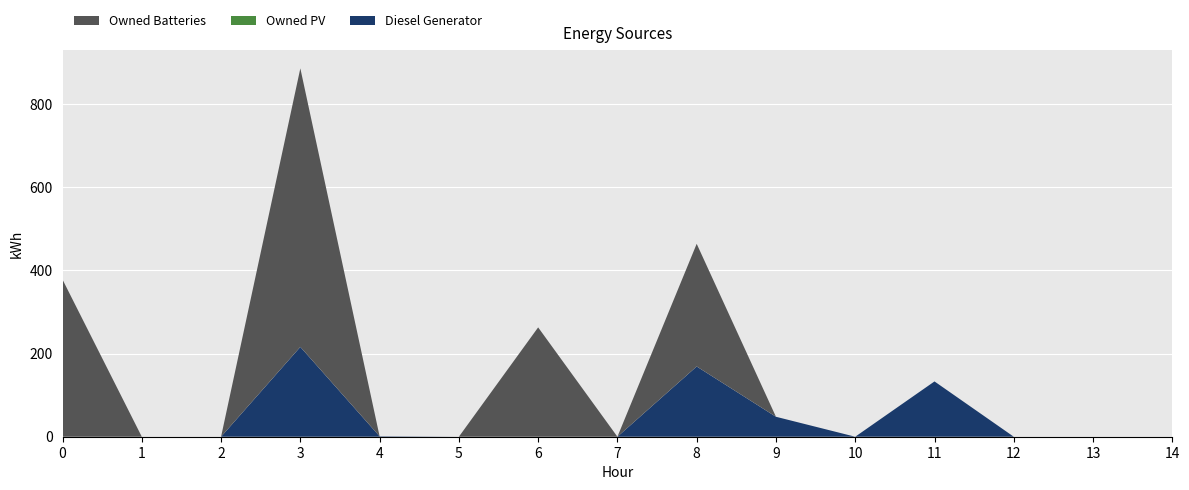

Reading right to left, transcribe all the data shown in this chart.

Diesel Generator: 0	0	0	133	0	48	169	0	0	0	1	216	0	0	0
Owned PV: 0	0	0	0	0	0	0	0	0	0	0	0	0	0	0
Owned Batteries: 0	0	0	0	0	0	295	0	263	0	0	670	0	0	378